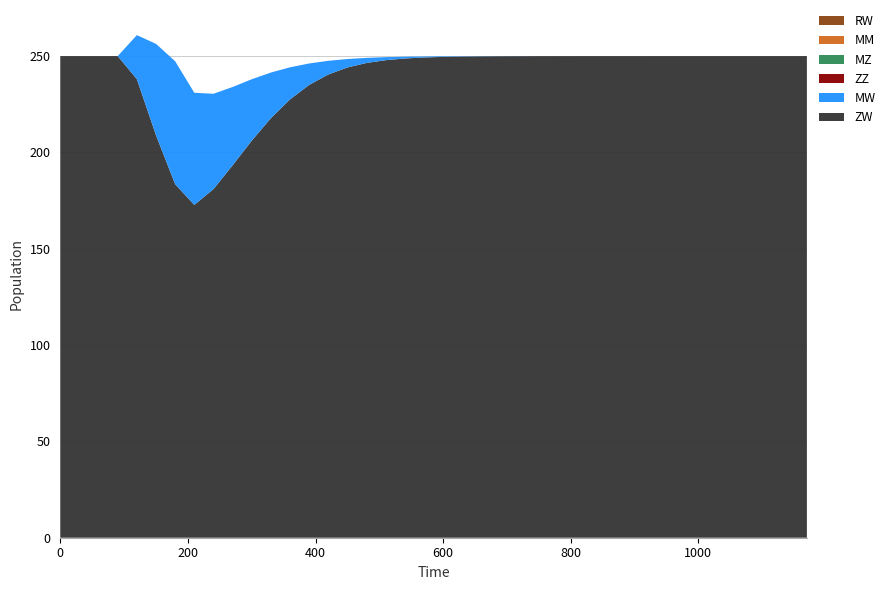

Reading right to left, extract all data points from this chart.

ZW: 1170=250.0	1140=250.0	1110=250.0	1080=250.0	1050=250.0	1020=250.0	990=250.0	960=250.0	930=250.0	900=250.0	870=250.0	840=250.0	810=250.0	780=250.0	750=250.0	720=250.0	690=249.9	660=249.9	630=249.8	600=249.6	570=249.3	540=248.8	510=247.9	480=246.4	450=244.1	420=240.4	390=235.0	360=227.5	330=217.8	300=206.1	270=193.3	240=180.9	210=172.7	180=183.5	150=208.9	120=238.0	90=250.0	60=250.0	30=250.0	0=250.0
MW: 1170=0.0	1140=0.0	1110=0.0	1080=0.0	1050=0.0	1020=0.0	990=0.0	960=0.0	930=0.0	900=0.0	870=0.0	840=0.0	810=0.0	780=0.0	750=0.0	720=0.0	690=0.1	660=0.1	630=0.2	600=0.3	570=0.5	540=0.9	510=1.6	480=2.6	450=4.4	420=7.1	390=11.1	360=16.7	330=23.7	300=31.9	270=40.7	240=49.5	210=58.2	180=63.8	150=47.4	120=22.8	90=0.0	60=0.0	30=0.0	0=0.0
ZZ: 1170=0.0	1140=0.0	1110=0.0	1080=0.0	1050=0.0	1020=0.0	990=0.0	960=0.0	930=0.0	900=0.0	870=0.0	840=0.0	810=0.0	780=0.0	750=0.0	720=0.0	690=0.0	660=0.0	630=0.0	600=0.0	570=0.0	540=0.0	510=0.0	480=0.0	450=0.0	420=0.0	390=0.0	360=0.0	330=0.0	300=0.0	270=0.0	240=0.0	210=0.0	180=0.0	150=0.0	120=0.0	90=0.0	60=0.0	30=0.0	0=0.0
MZ: 1170=0.0	1140=0.0	1110=0.0	1080=0.0	1050=0.0	1020=0.0	990=0.0	960=0.0	930=0.0	900=0.0	870=0.0	840=0.0	810=0.0	780=0.0	750=0.0	720=0.0	690=0.0	660=0.0	630=0.0	600=0.0	570=0.0	540=0.0	510=0.0	480=0.0	450=0.0	420=0.0	390=0.0	360=0.0	330=0.0	300=0.0	270=0.0	240=0.0	210=0.0	180=0.0	150=0.0	120=0.0	90=0.0	60=0.0	30=0.0	0=0.0
MM: 1170=0.0	1140=0.0	1110=0.0	1080=0.0	1050=0.0	1020=0.0	990=0.0	960=0.0	930=0.0	900=0.0	870=0.0	840=0.0	810=0.0	780=0.0	750=0.0	720=0.0	690=0.0	660=0.0	630=0.0	600=0.0	570=0.0	540=0.0	510=0.0	480=0.0	450=0.0	420=0.0	390=0.0	360=0.0	330=0.0	300=0.0	270=0.0	240=0.0	210=0.0	180=0.0	150=0.0	120=0.0	90=0.0	60=0.0	30=0.0	0=0.0
RW: 1170=0.0	1140=0.0	1110=0.0	1080=0.0	1050=0.0	1020=0.0	990=0.0	960=0.0	930=0.0	900=0.0	870=0.0	840=0.0	810=0.0	780=0.0	750=0.0	720=0.0	690=0.0	660=0.0	630=0.0	600=0.0	570=0.0	540=0.0	510=0.0	480=0.0	450=0.0	420=0.0	390=0.0	360=0.0	330=0.0	300=0.0	270=0.0	240=0.0	210=0.0	180=0.0	150=0.0	120=0.0	90=0.0	60=0.0	30=0.0	0=0.0